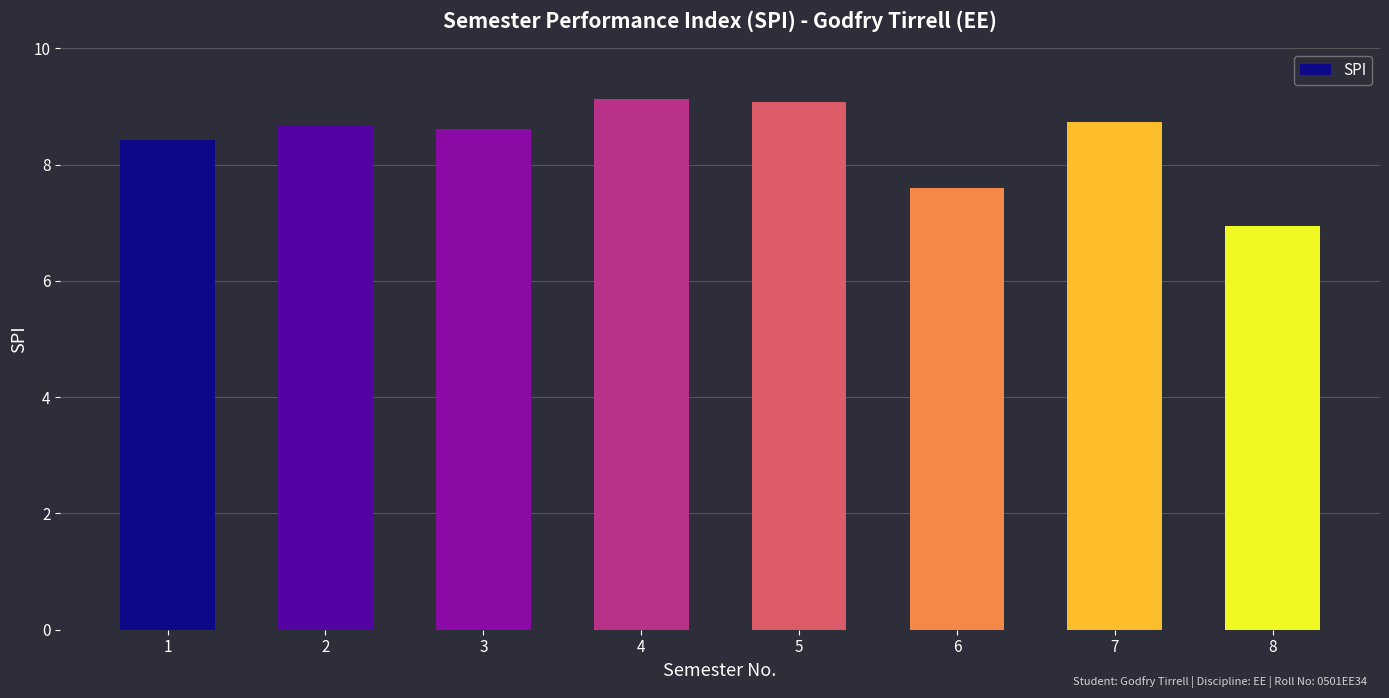

Between 8 and 4, which is larger?

4